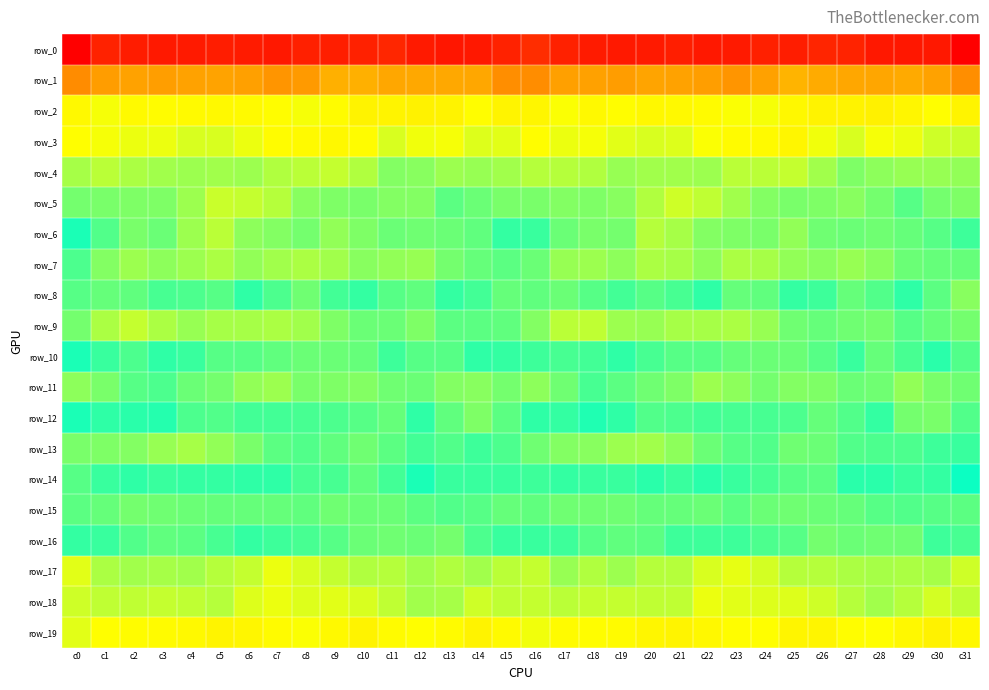

Rank the categories by row_5 value from lowest to highest.

c29, c13, c14, c0, c28, c30, c10, c25, c16, c1, c15, c9, c18, c26, c31, c3, c2, c17, c24, c11, c12, c19, c8, c27, c4, c23, c20, c7, c22, c6, c5, c21